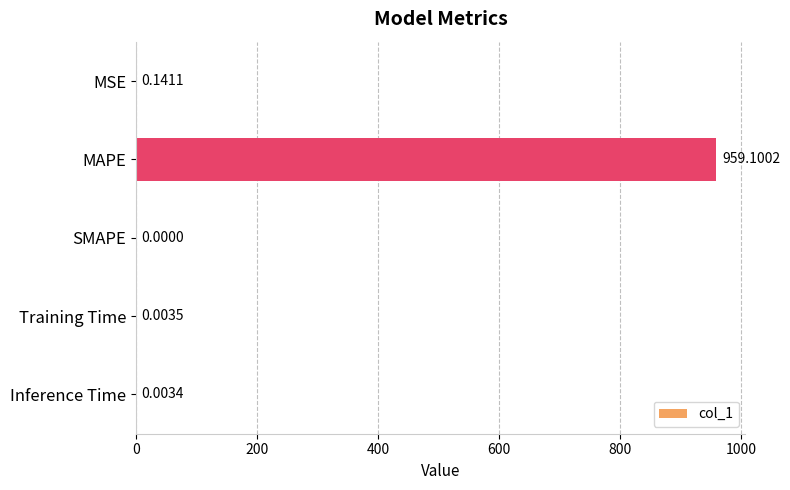

Where is the data nearest to the value 479?

MSE